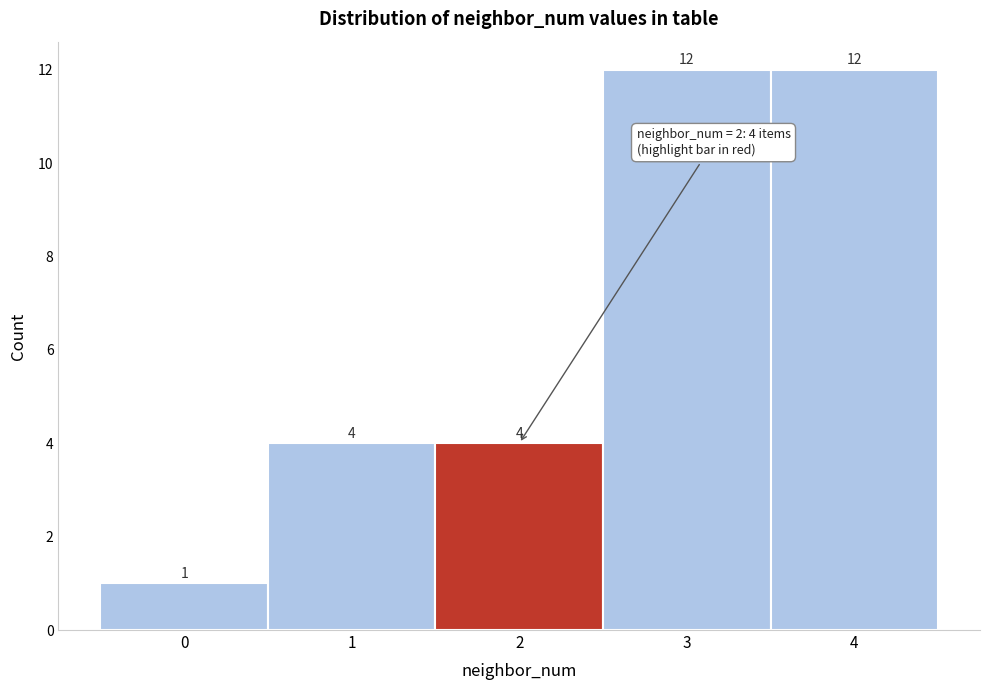

Reading left to right, extract all data points from this chart.

1	4	4	12	12